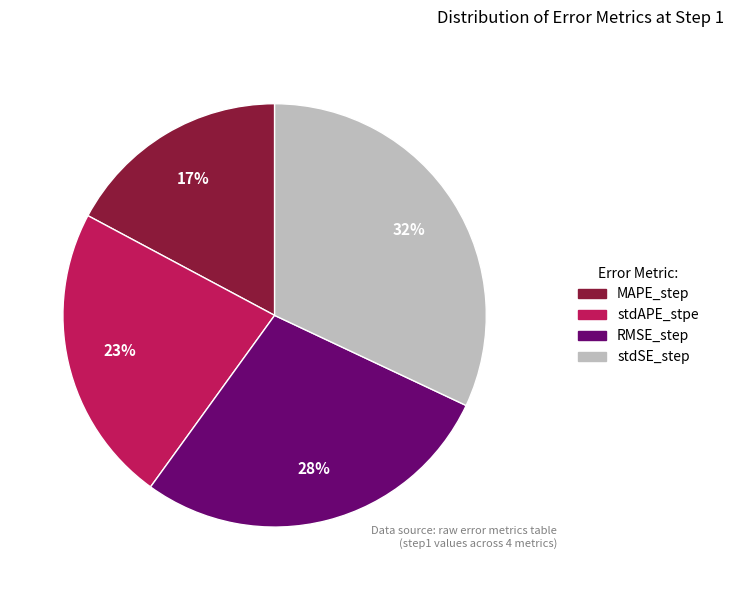

What is the smallest slice in the pie chart?

MAPE_step